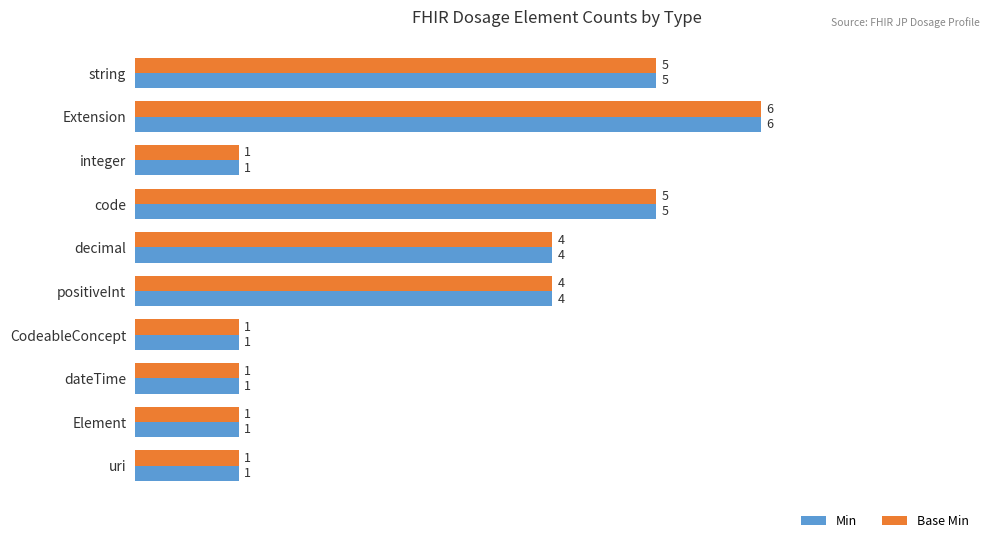

Count the Min values in the range 1 to 5.

9